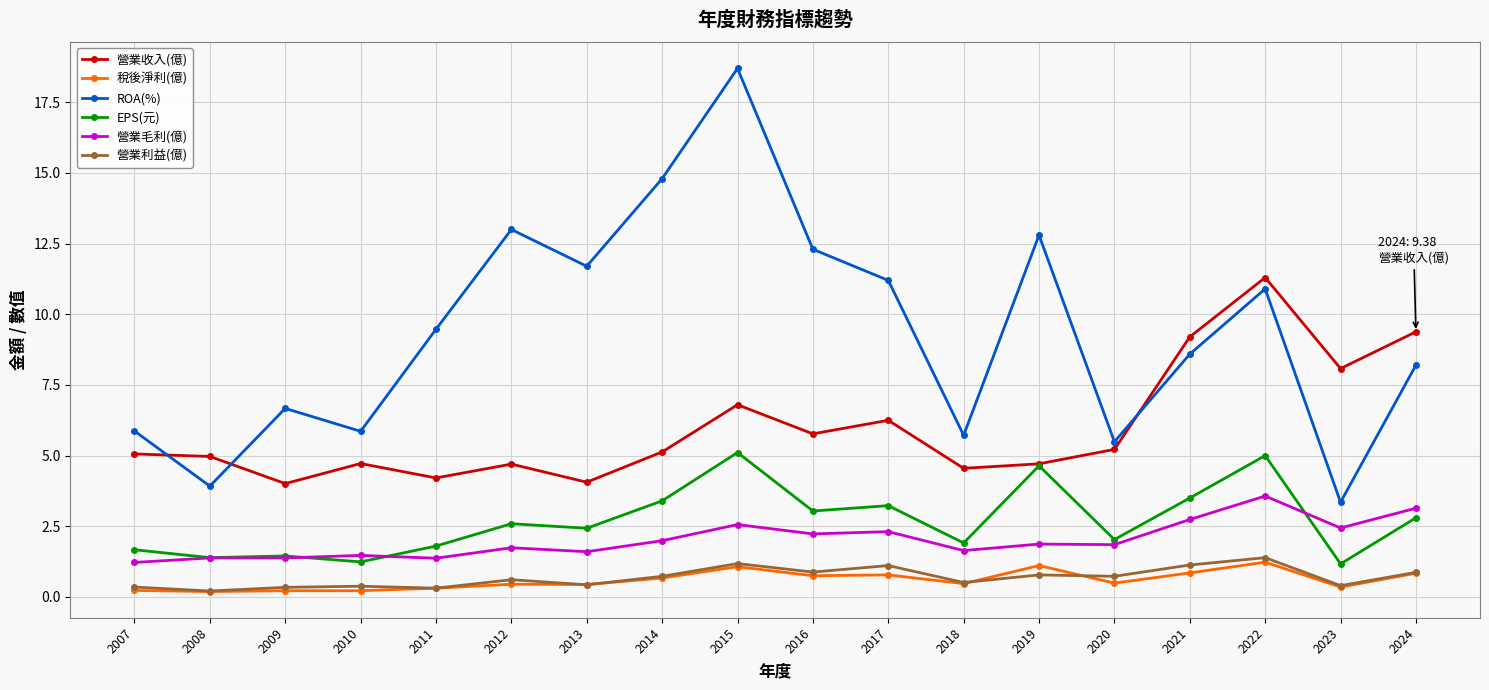

Does the chart have visible grid lines?

Yes